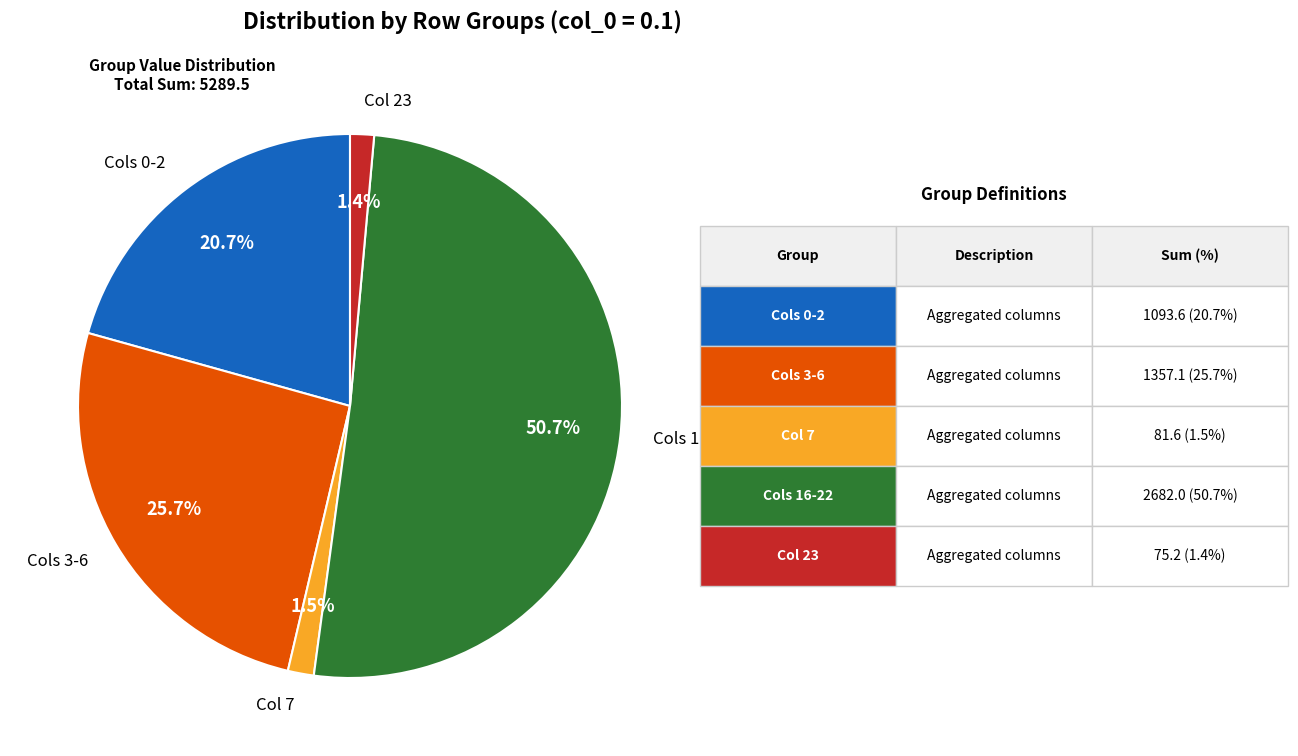

What is the largest slice in the pie chart?

Cols 16-22